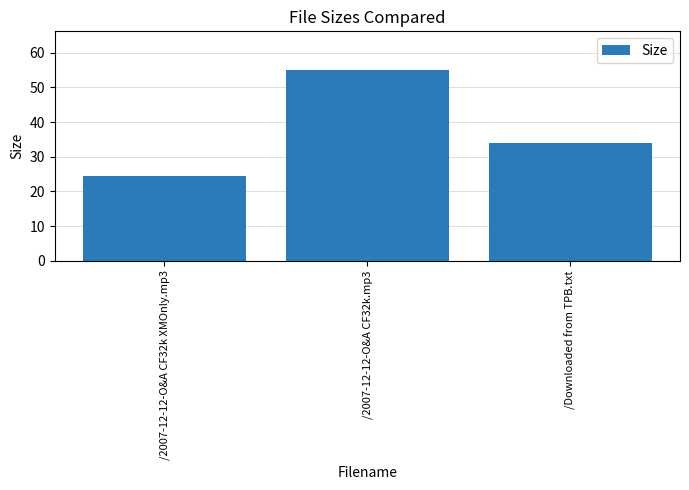

Where does the data first go above 34?

/2007-12-12-O&A CF32k.mp3